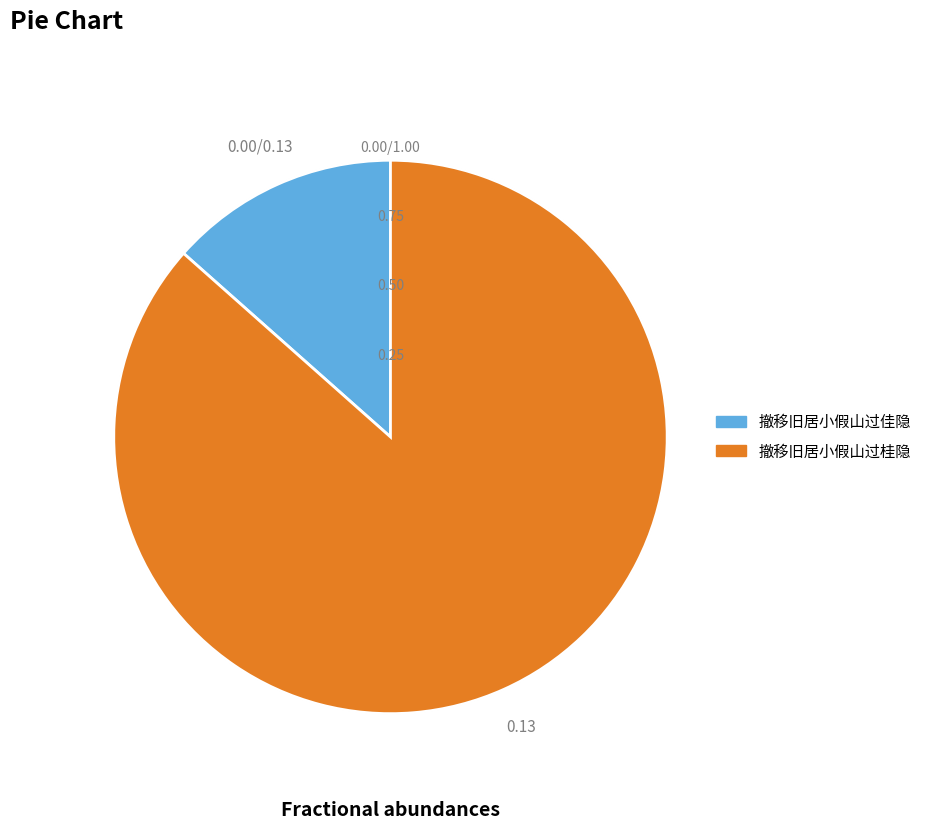

Does any single category account for the majority?

Yes